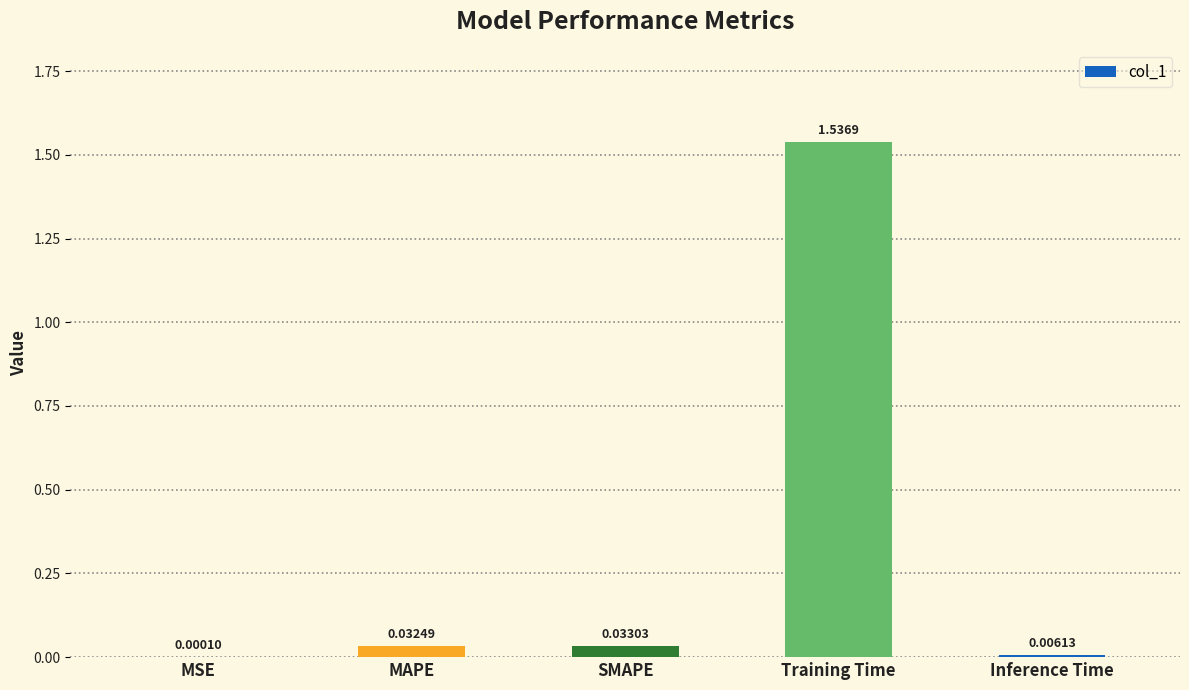

At which category does the chart reach its peak across all series?

Training Time